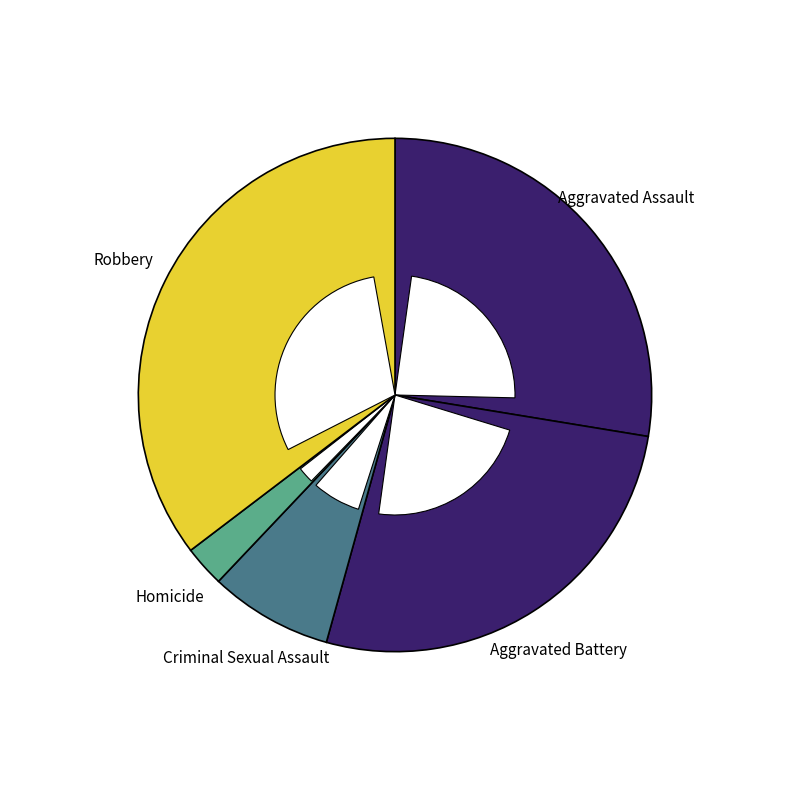

To the nearest percent, what percentage of the pie is Criminal Sexual Assault?

8%